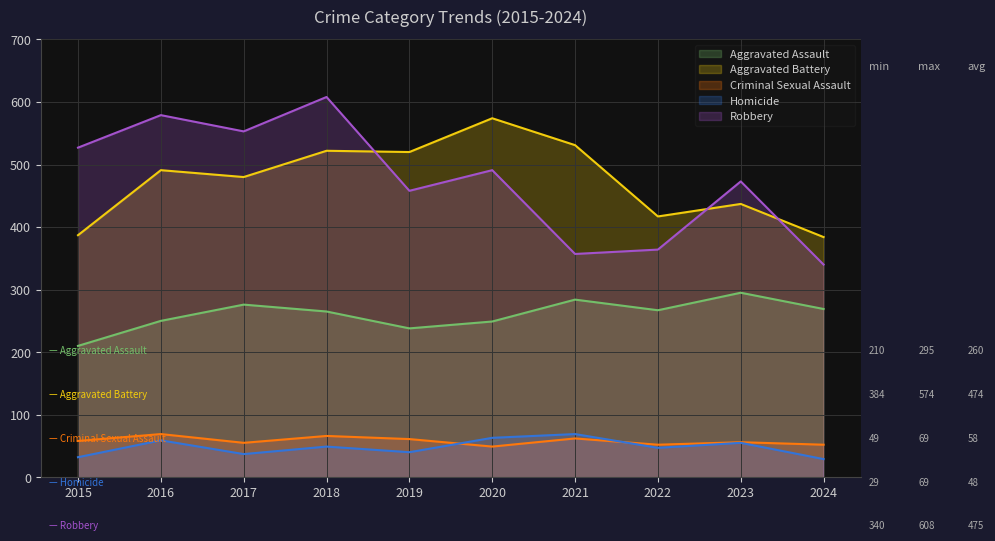

What are all the series names shown in the legend?

Aggravated Assault, Aggravated Battery, Criminal Sexual Assault, Homicide, Robbery